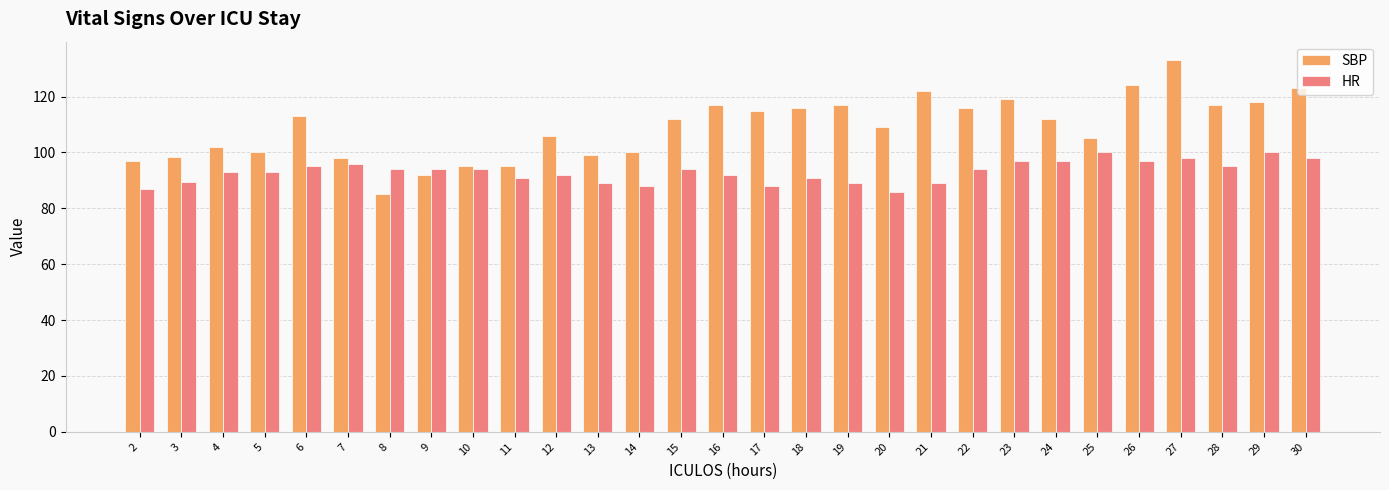

Is it true that HR equals 91.0 at 11?

True